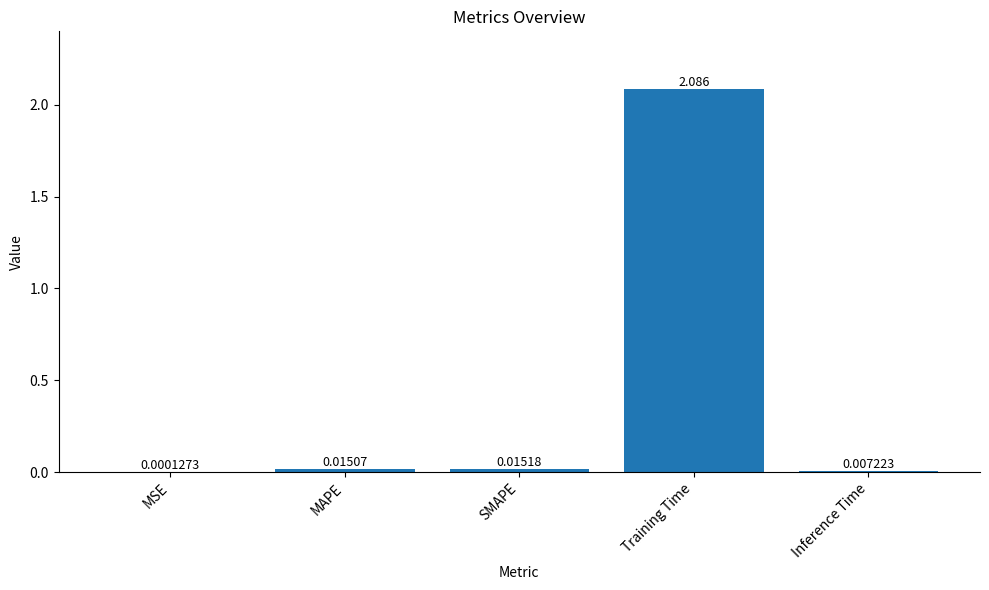

At which category does the chart reach its peak across all series?

Training Time